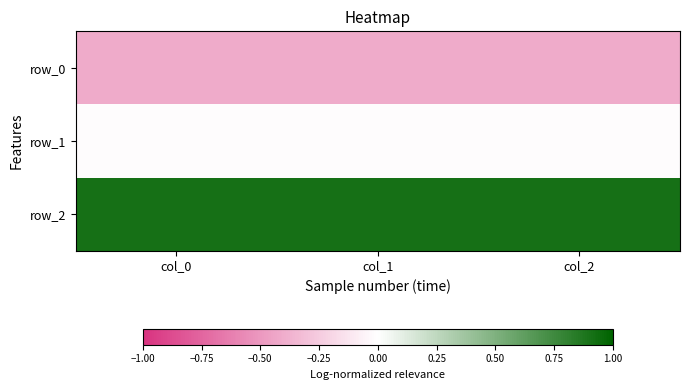

List the series in order of their peak value, highest first.

row_2, row_1, row_0